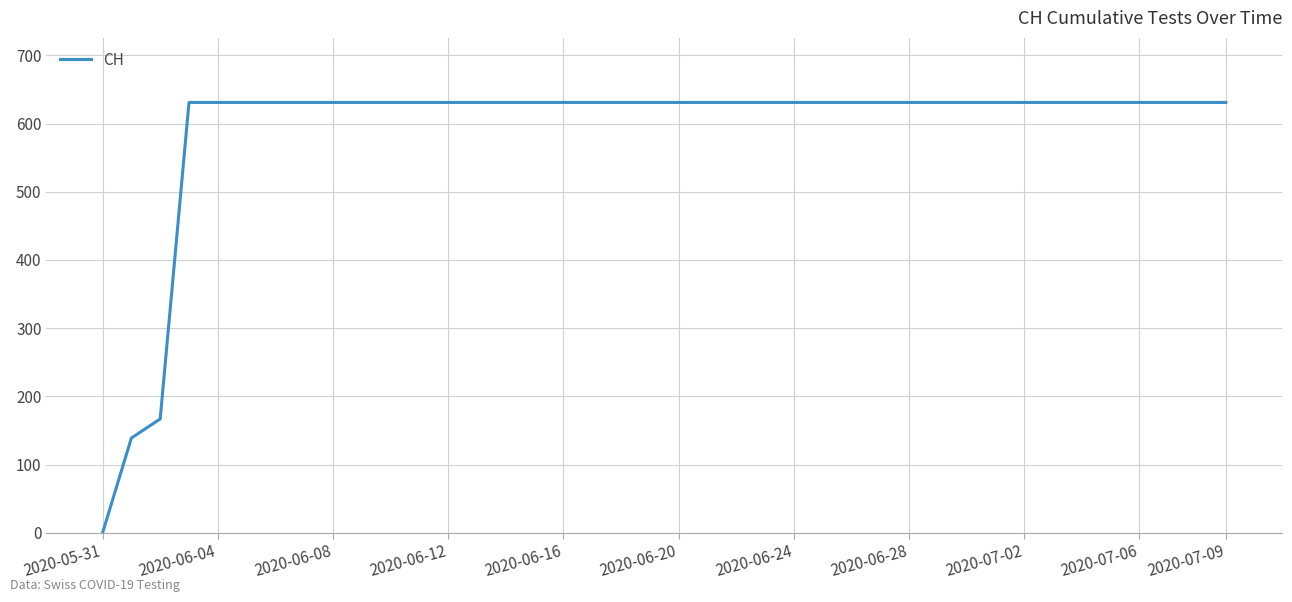

How many lines are shown in the chart?

1